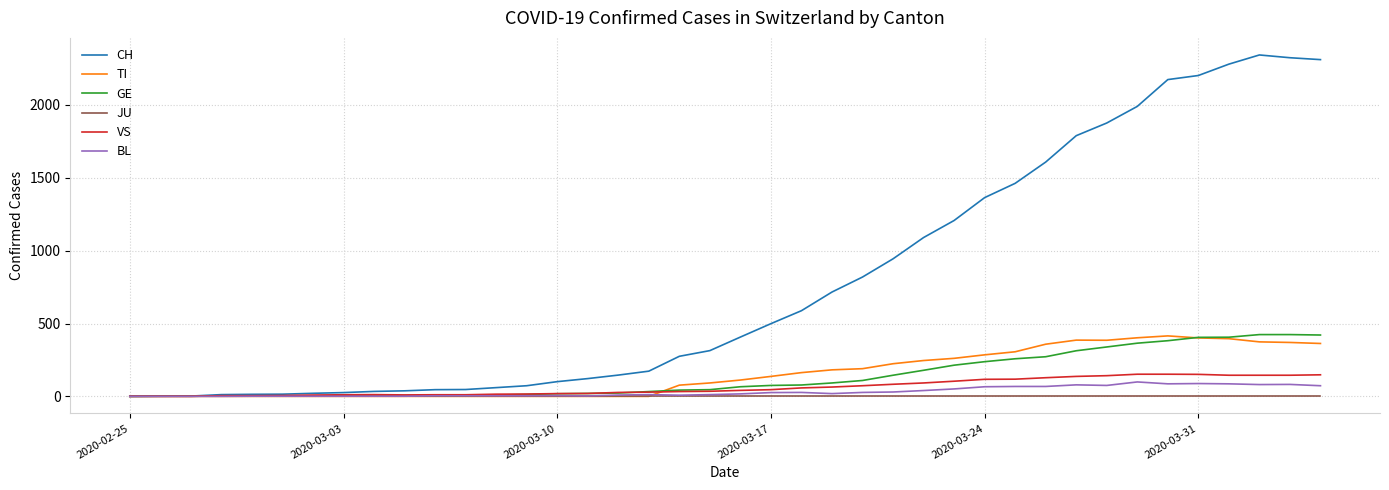

Which series has the largest total across all categories?

CH